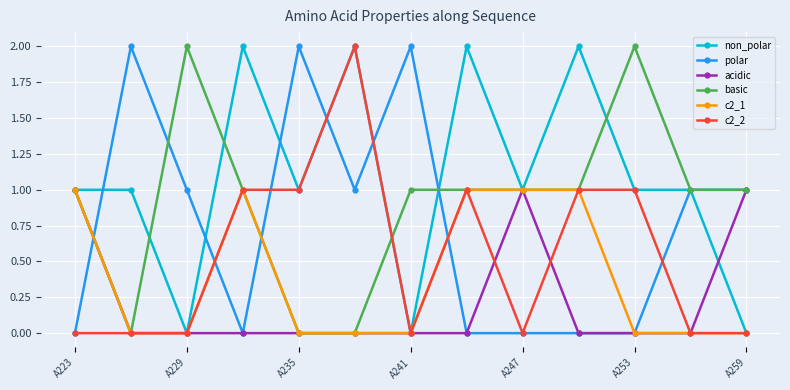

True or false: acidic has more than 0 interior local peaks.

True